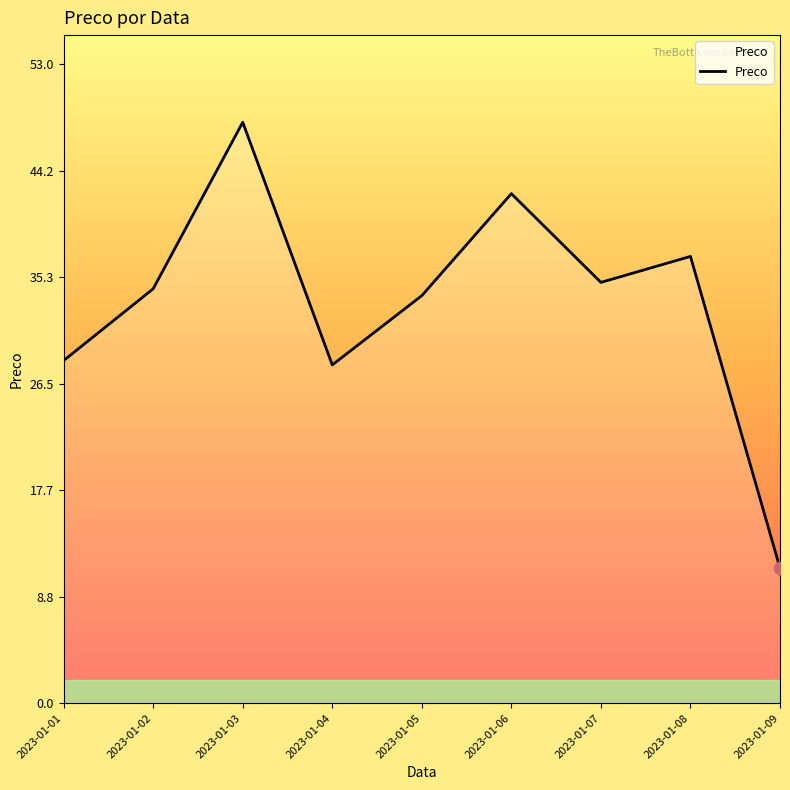

Which has a higher value, 2023-01-08 or 2023-01-05?

2023-01-08